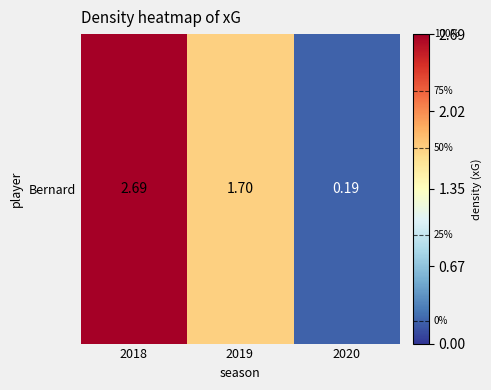

Reading left to right, what are all the values shown in this chart?

2018=2.7	2019=1.7	2020=0.2